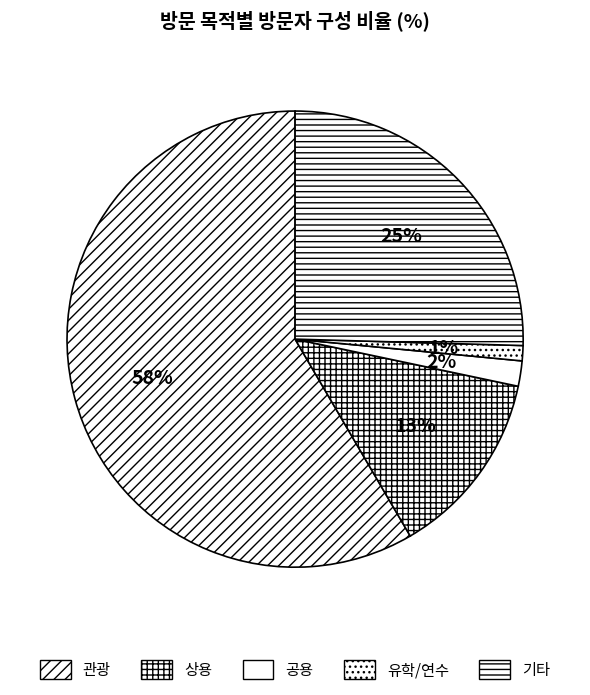

How many segments does this pie chart have?

5